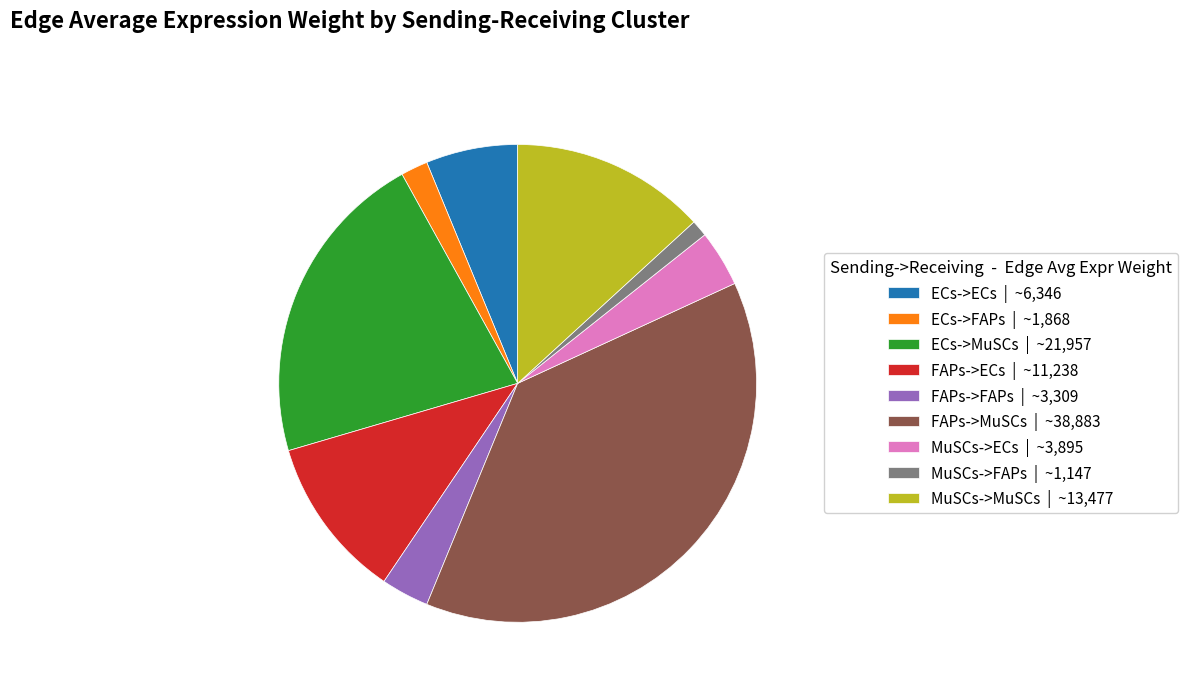

Combined, do FAPs->FAPs | ~3,309 and FAPs->ECs | ~11,238 account for over 50%?

No